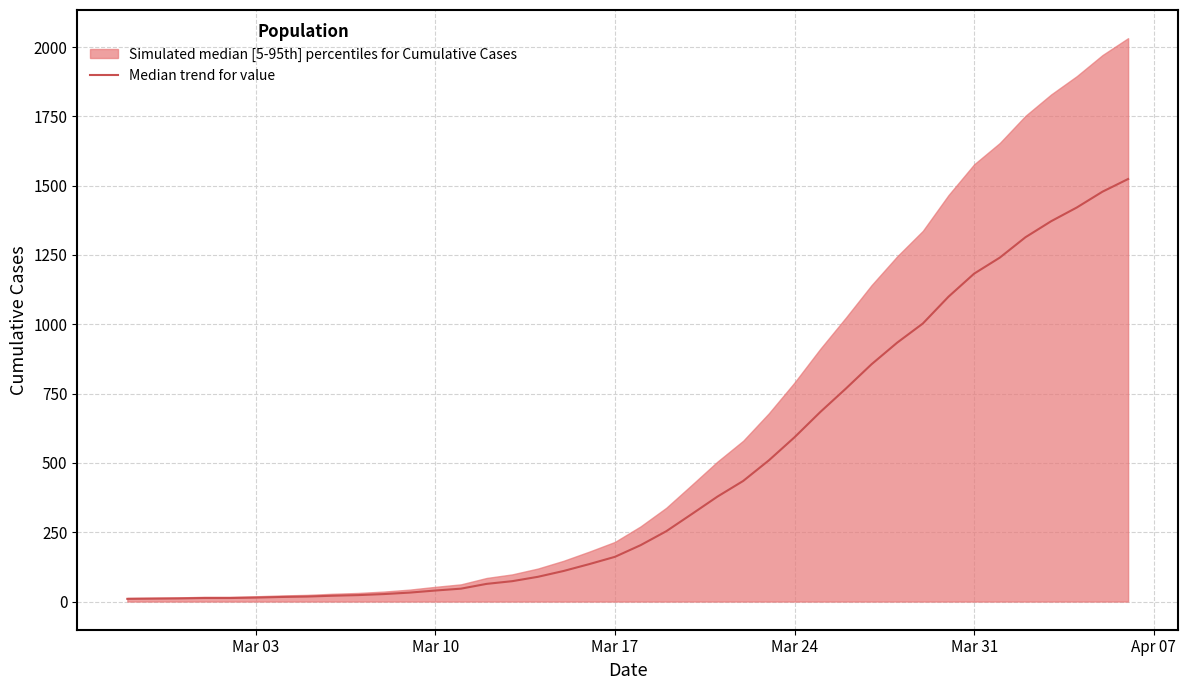

What position from the left is Mar 31?

5